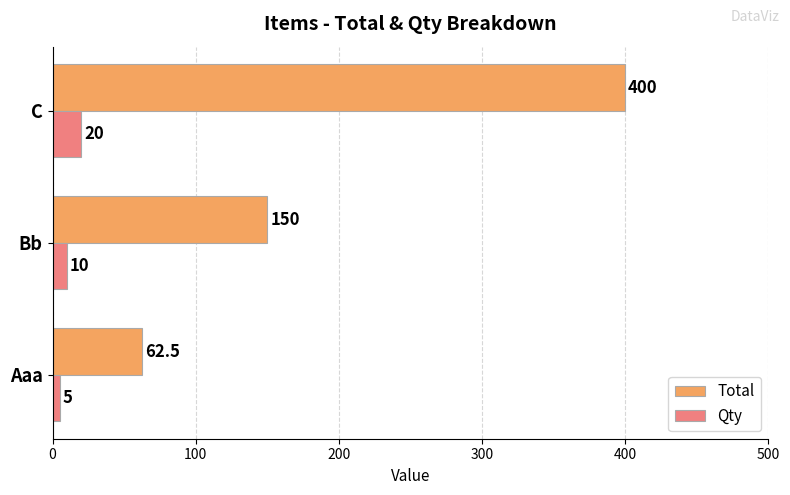

What is the maximum value for Total?

400.0